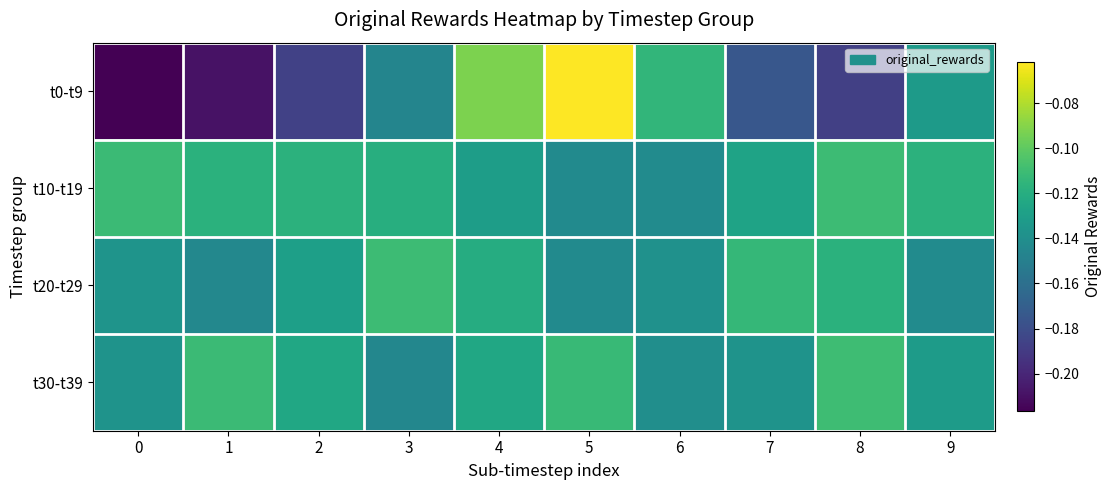

List the series in order of their peak value, highest first.

t0-t9, t30-t39, t20-t29, t10-t19